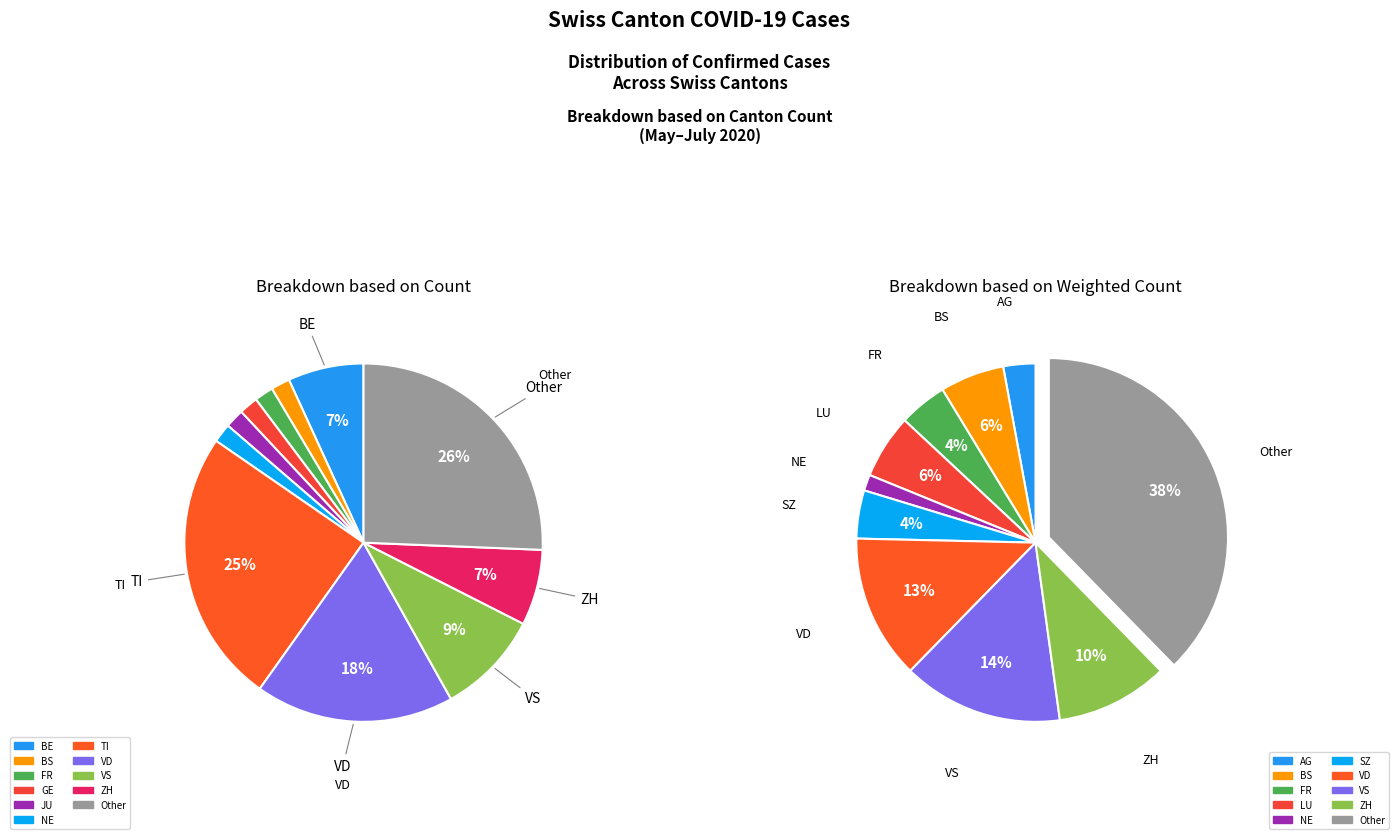

Does 15 account for over 50% of the chart?

No